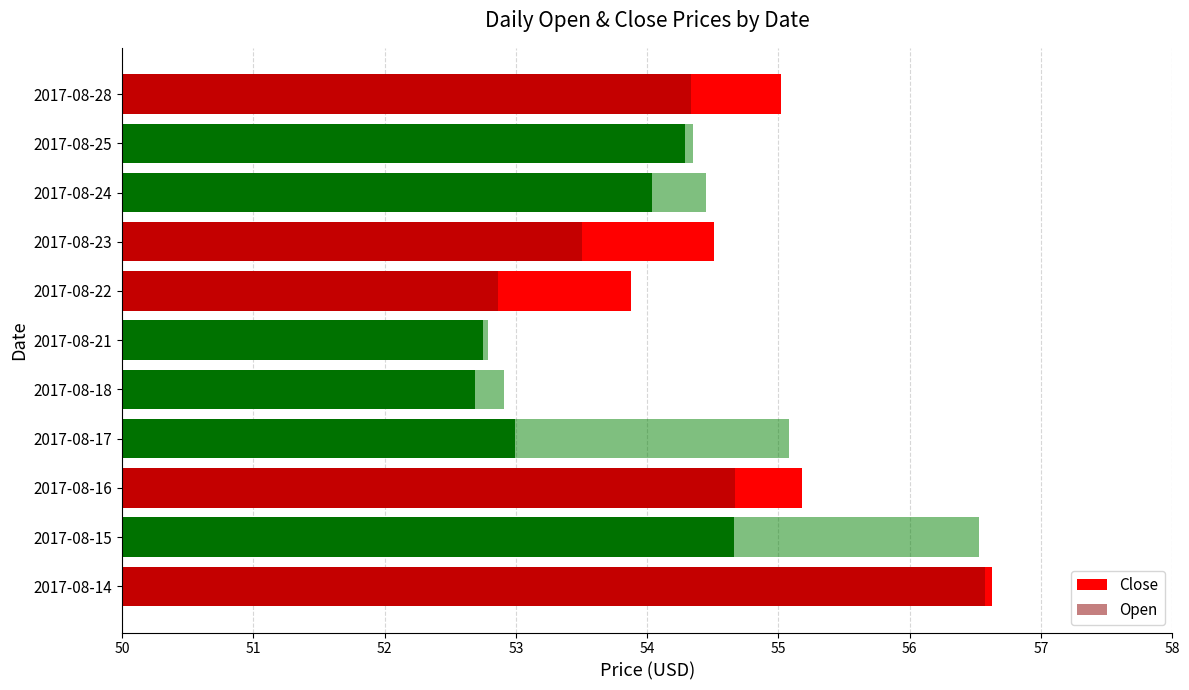

At 2017-08-18, list the series in order from largest to smallest.

Open, Close